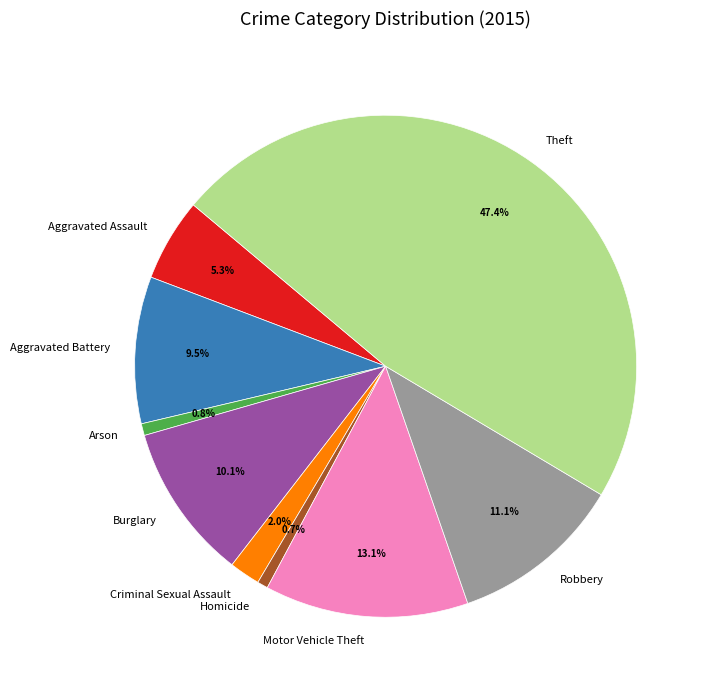

What is the largest slice in the pie chart?

Theft